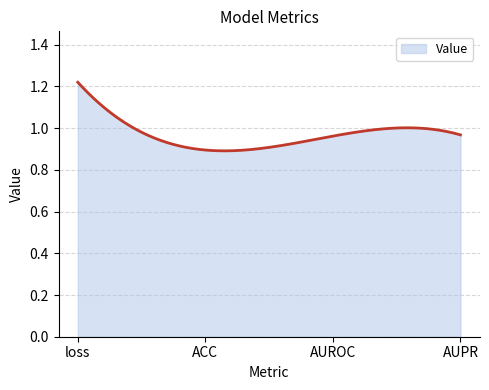

What is the difference between the maximum and minimum values?

0.3